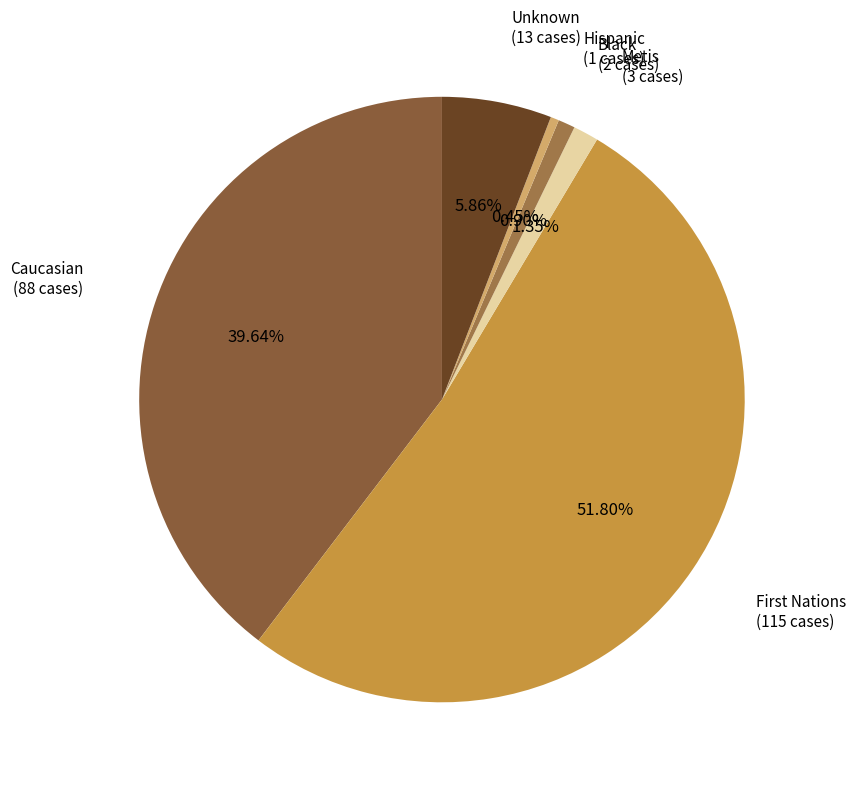

How many slices are in this pie chart?

6